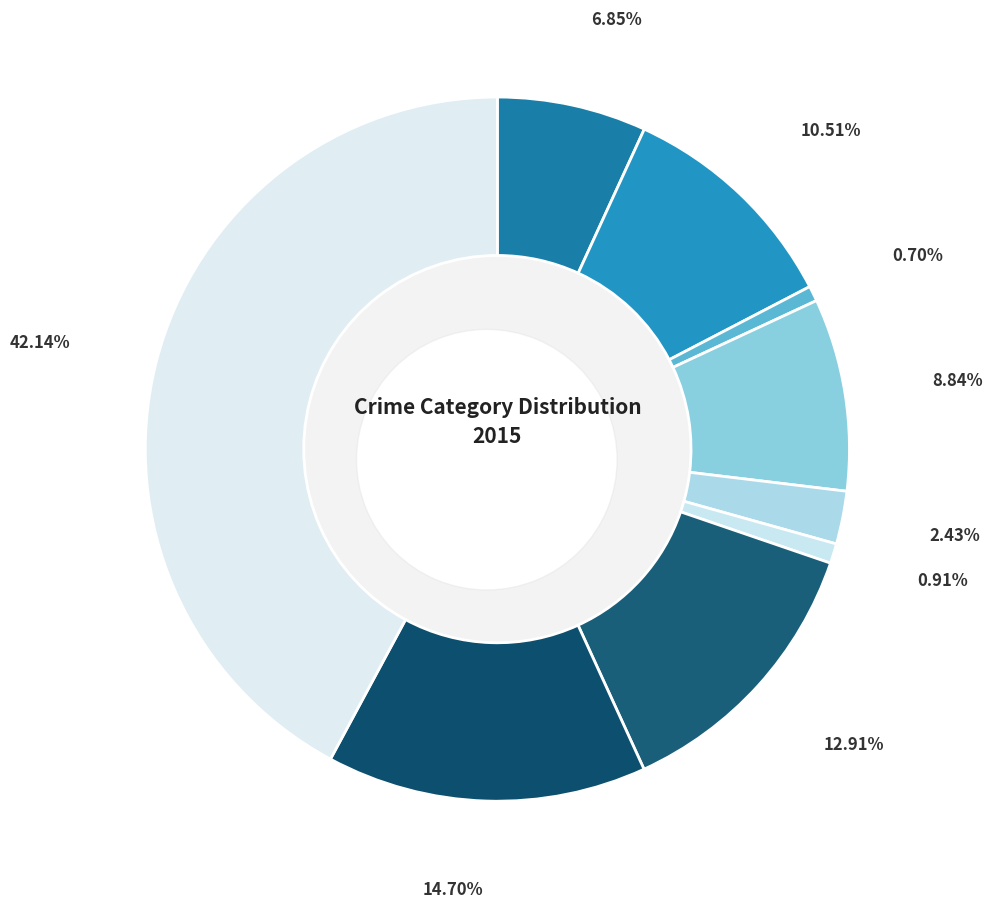

To the nearest percent, what is the difference between the largest and smallest slice percentages?

41%